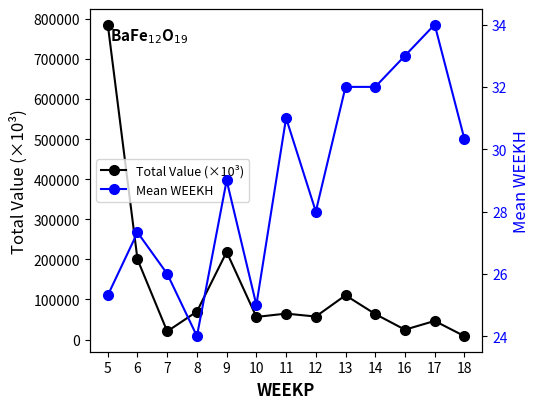

What is the value of the Total Value (×10³) point at the 4th from the left?

69888.4